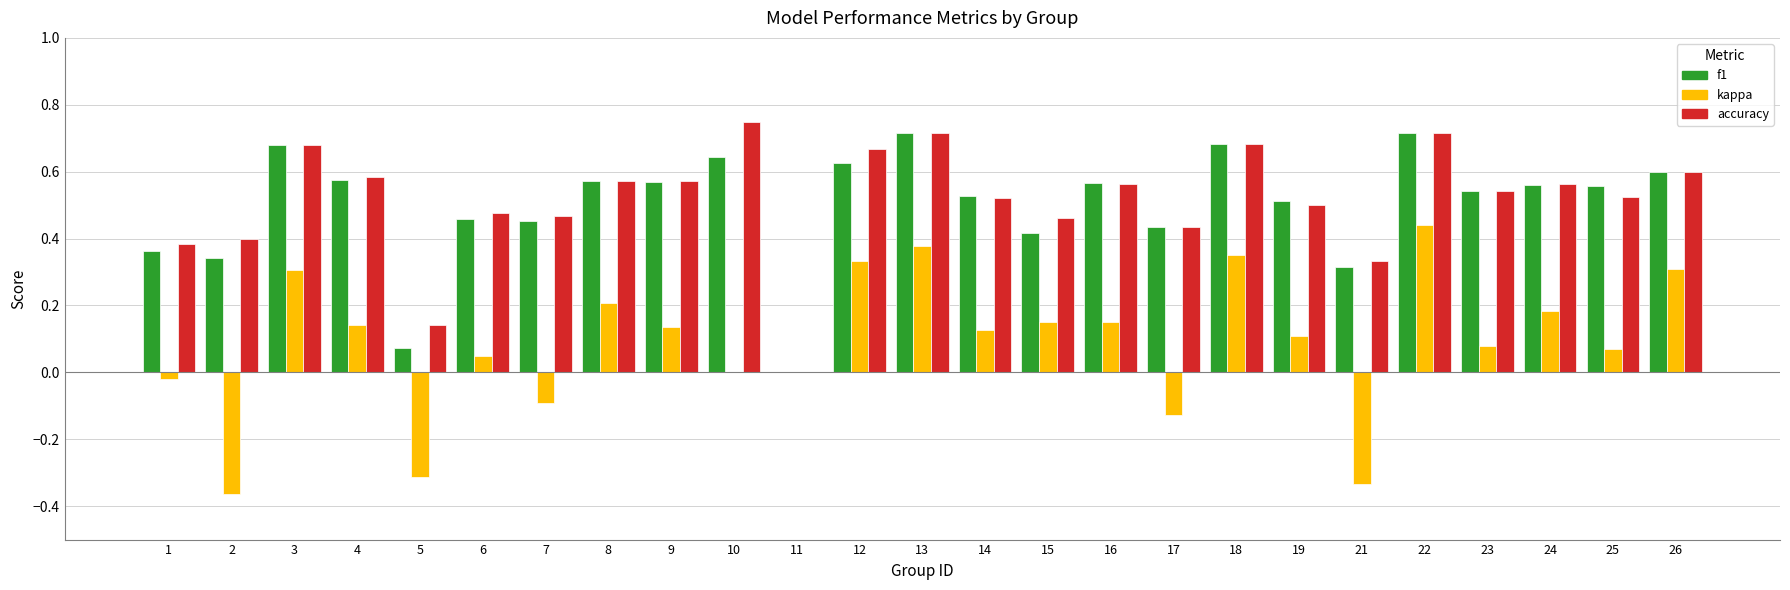

At which category is the sum across all series the highest?

22